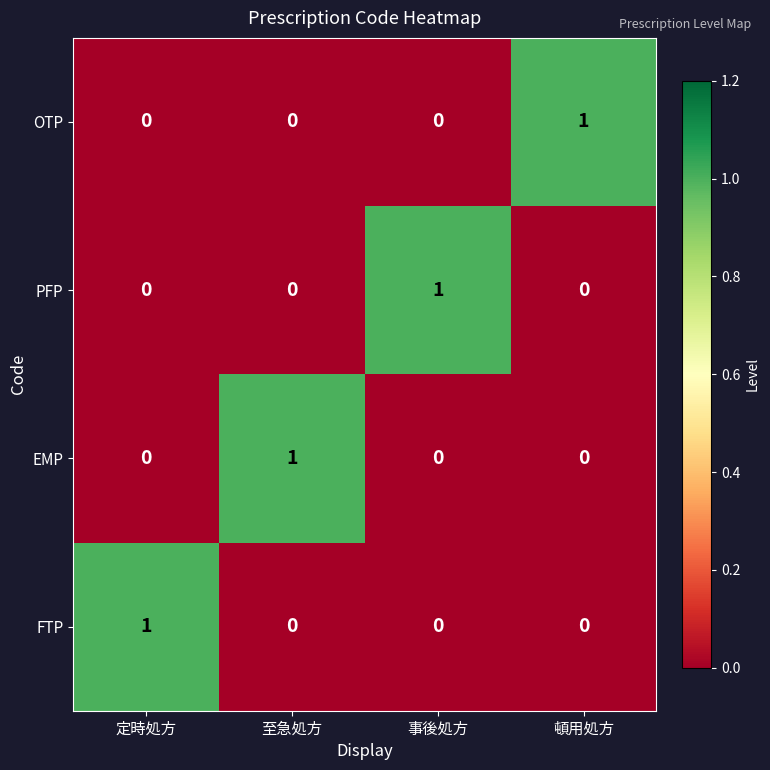

Count the number of data series in this chart.

4